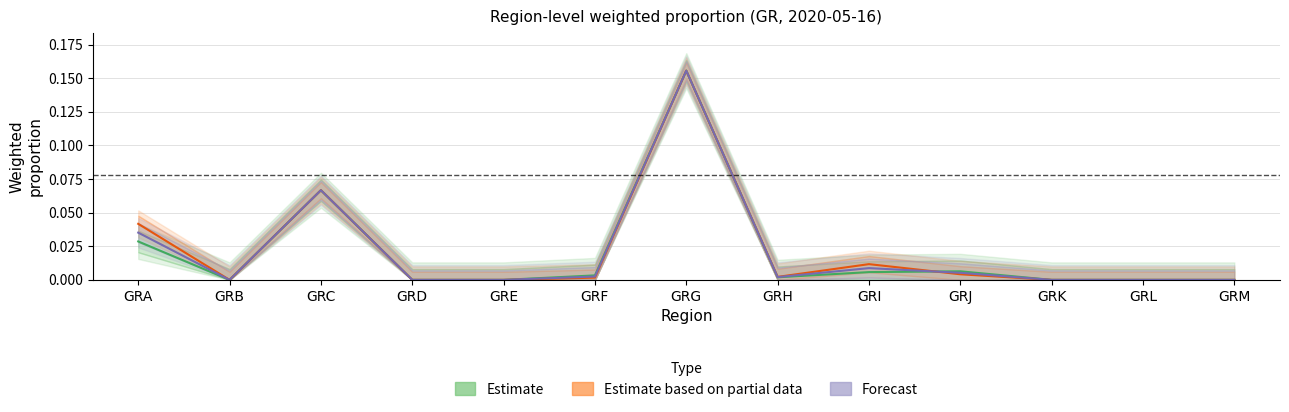

Reading left to right, list all the values displayed in this chart.

p_w_regs_only: GRA=0.0	GRB=0.0	GRC=0.1	GRD=0.0	GRE=0.0	GRF=0.0	GRG=0.2	GRH=0.0	GRI=0.0	GRJ=0.0	GRK=0.0	GRL=0.0	GRM=0.0
p_m_regs_only: GRA=0.0	GRB=0.0	GRC=0.1	GRD=0.0	GRE=0.0	GRF=0.0	GRG=0.2	GRH=0.0	GRI=0.0	GRJ=0.0	GRK=0.0	GRL=0.0	GRM=0.0
p_w_regs: GRA=0.0	GRB=0.0	GRC=0.1	GRD=0.0	GRE=0.0	GRF=0.0	GRG=0.2	GRH=0.0	GRI=0.0	GRJ=0.0	GRK=0.0	GRL=0.0	GRM=0.0